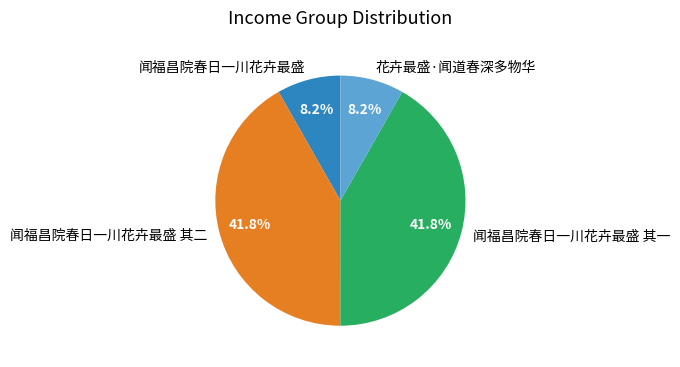

What percentage is NOT represented by 花卉最盛·闻道春深多物华?

91.8%